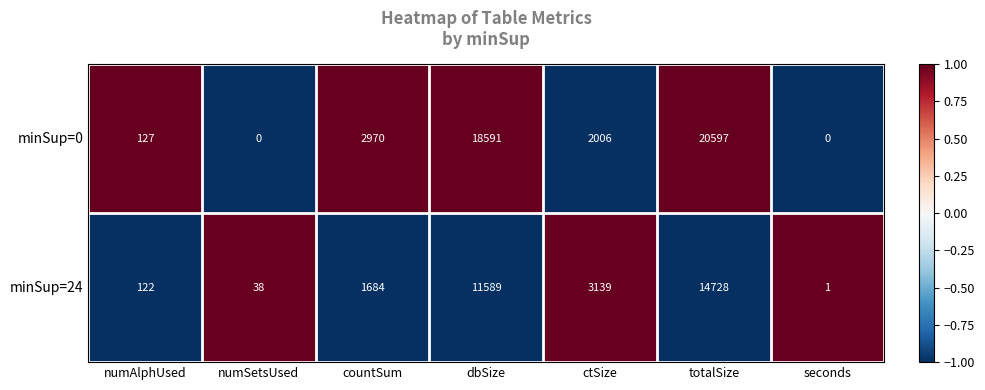

Count the number of categories in the chart.

7